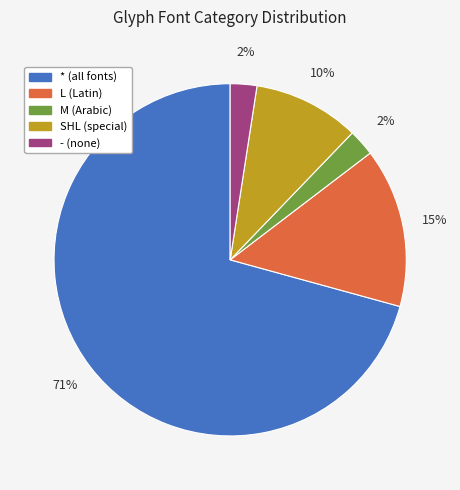

Is - the majority of the pie?

No